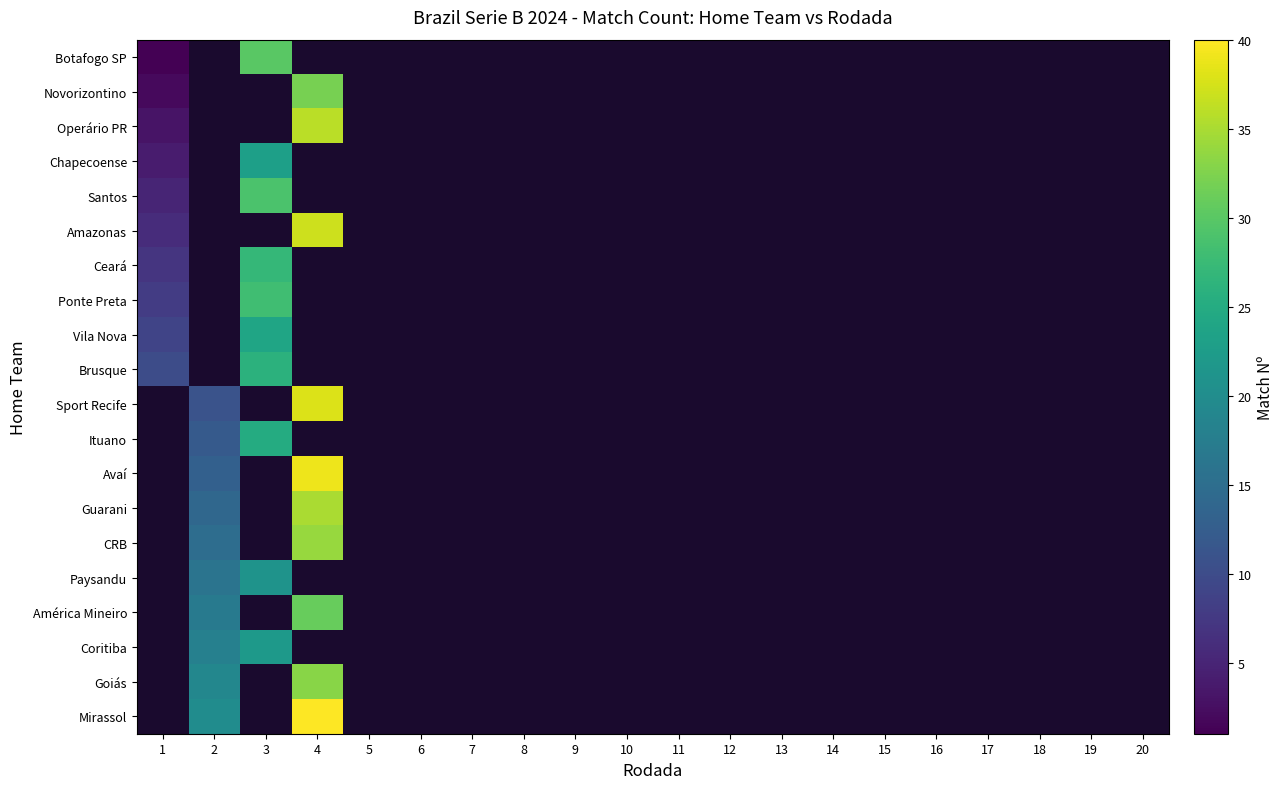

Which category has the highest value across all series?

4